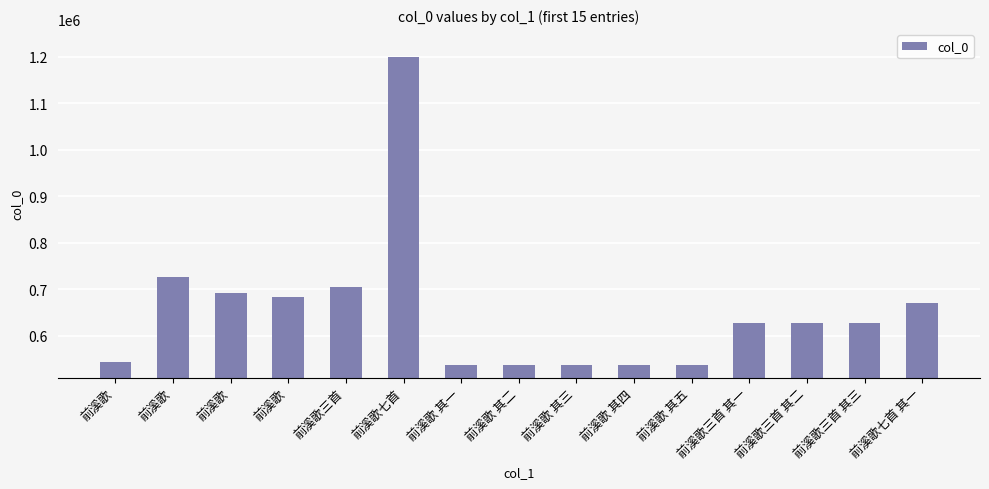

What is the change in value from 前溪歌 to 前溪歌 其一?

-190238